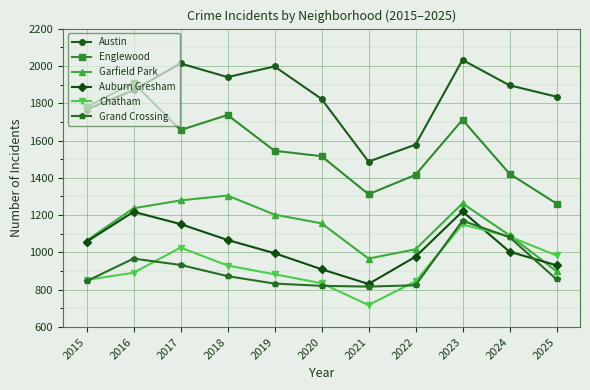

The Englewood series shows 3031 at 2023. True or false?

False